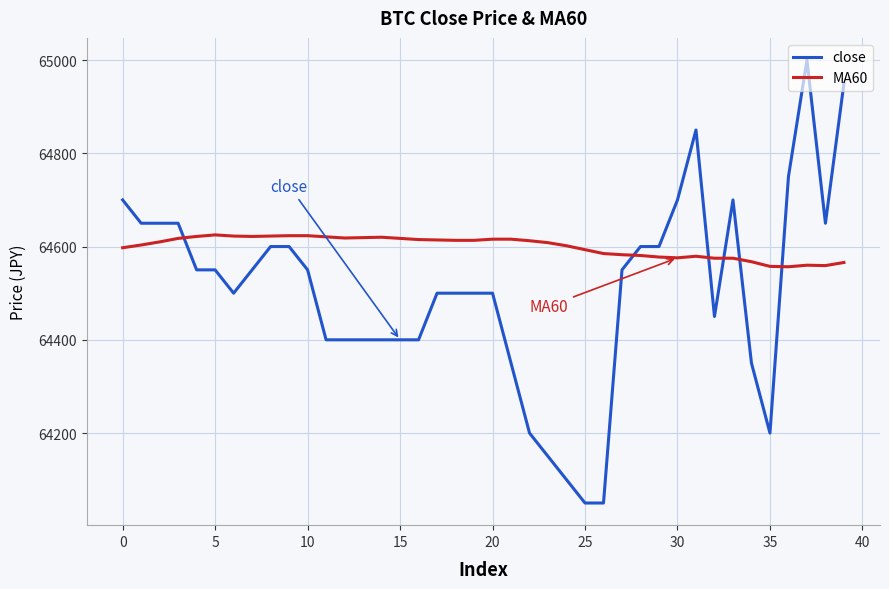

Rank the series by their maximum value, from highest to lowest.

close, MA60